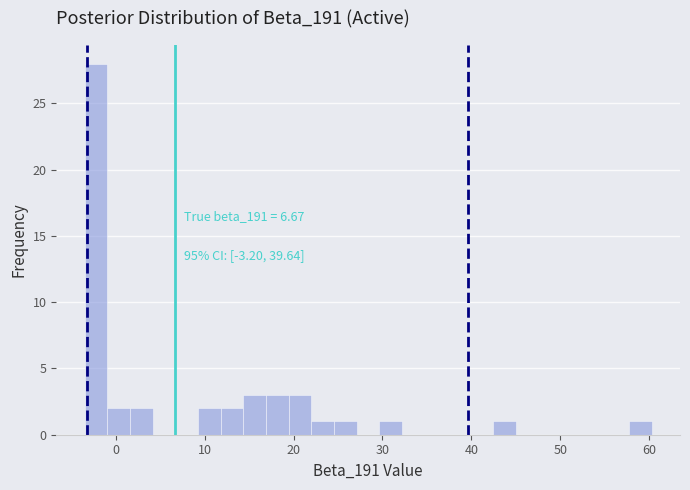

Read against the x-axis, roughly where is the centre of the tallest bar?

-2